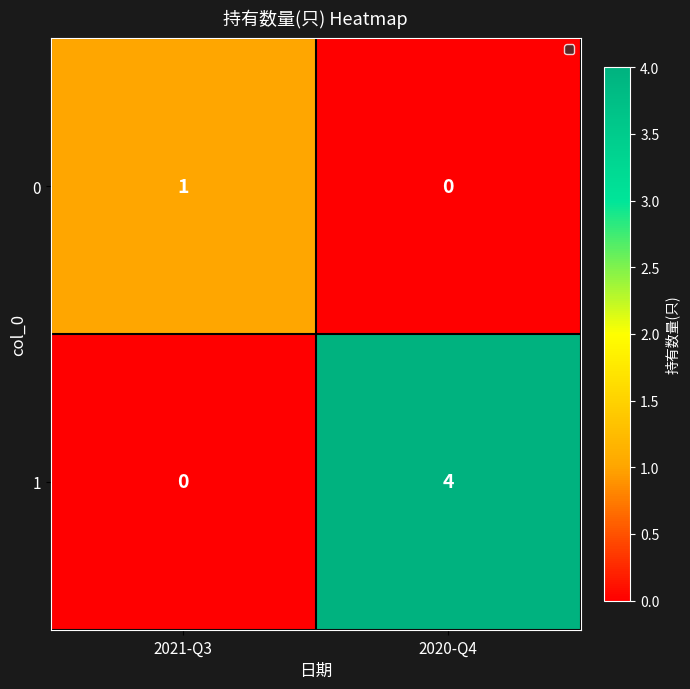

Is the value of 0 at 2021-Q3 greater than the value of 1 at 2020-Q4?

No